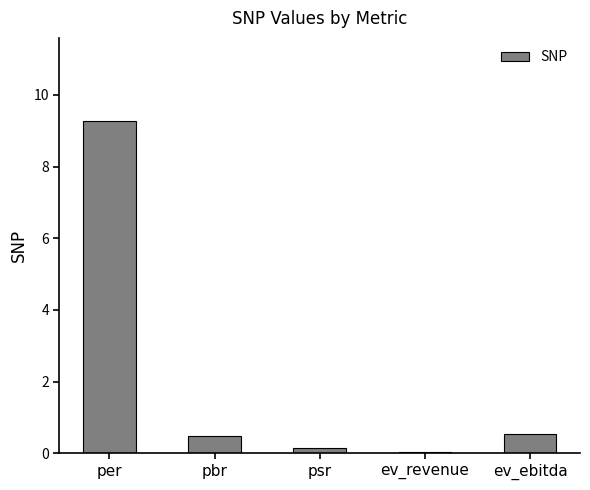

At which category does the chart reach its peak across all series?

per